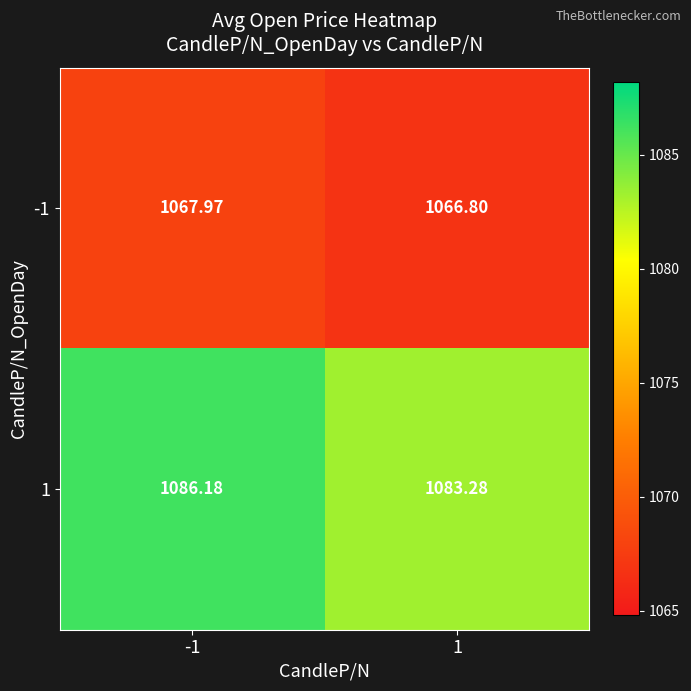

Reading left to right, list all the values displayed in this chart.

-1: -1=1068.0	1=1066.8
1: -1=1086.2	1=1083.3